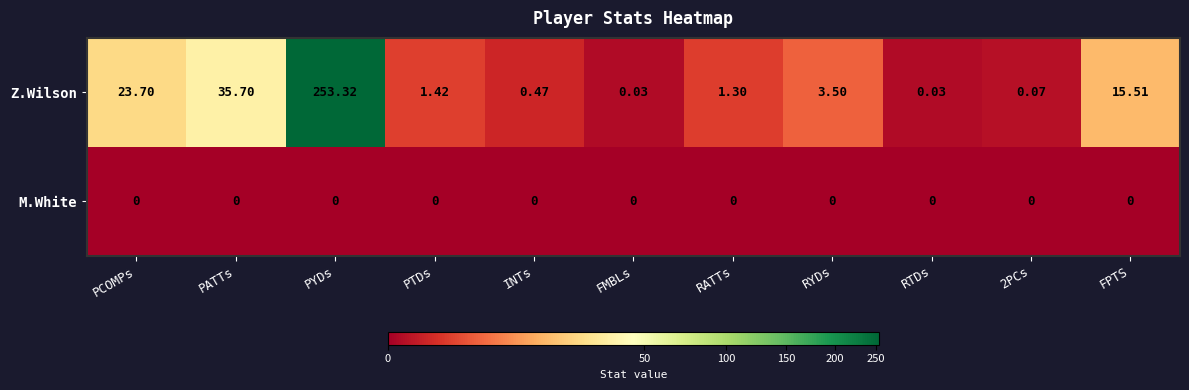

Which series has the widest spread of values?

Z.Wilson